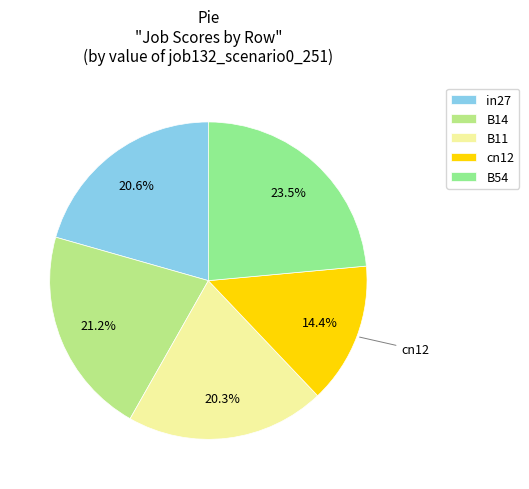

To the nearest percent, what is the average slice percentage?

20%